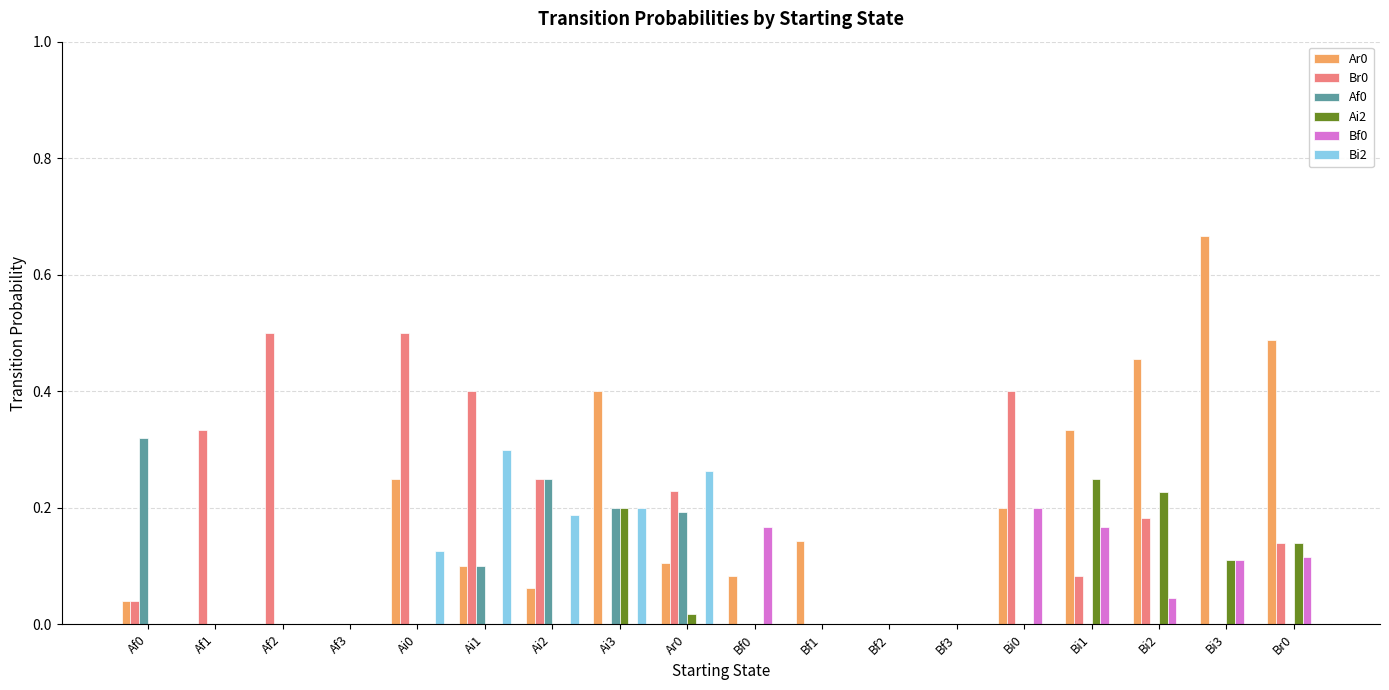

How many groups of bars are there?

18